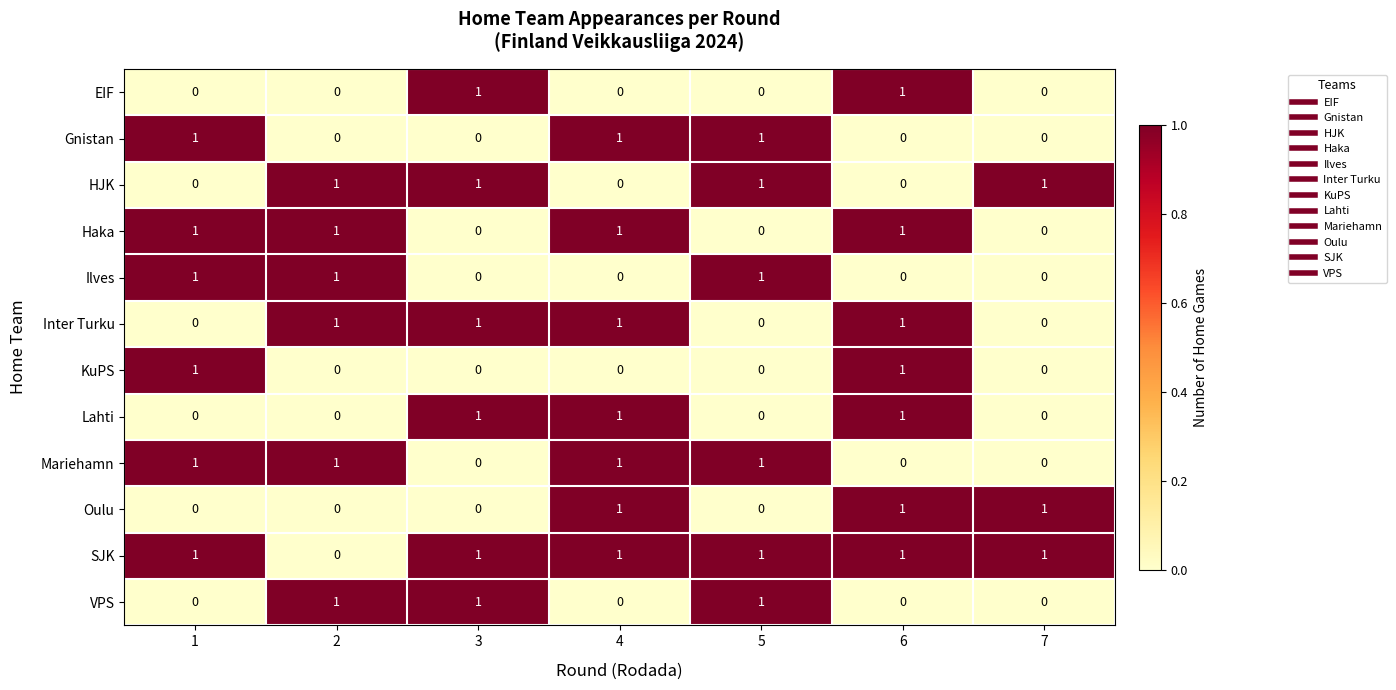

Is the value of Inter Turku at 6 greater than the value of EIF at 2?

Yes